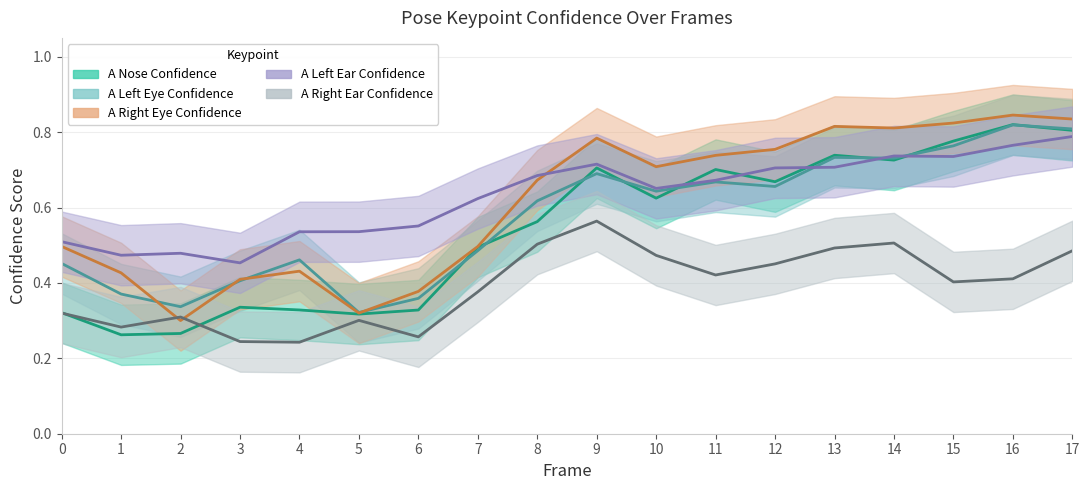

How many categories are shown in the chart?

18